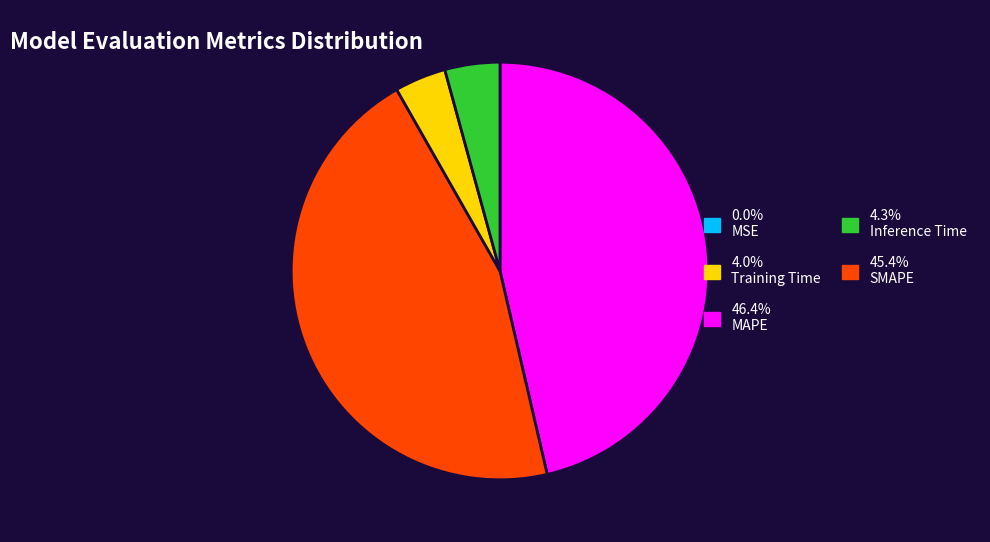

Is there any slice that represents more than half of the pie?

No